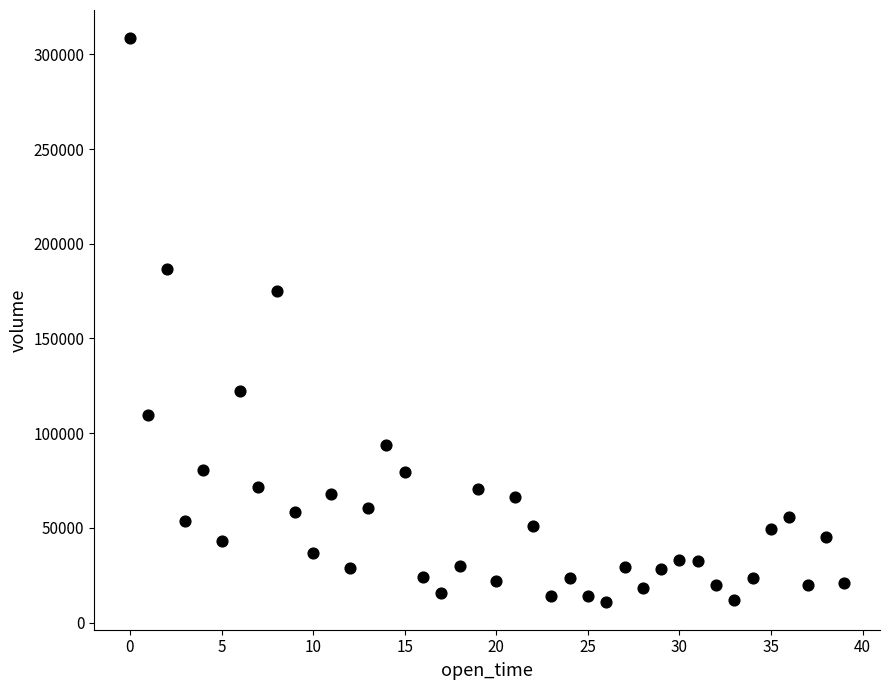

What is the range of Y values (max minus min)?

297402.0